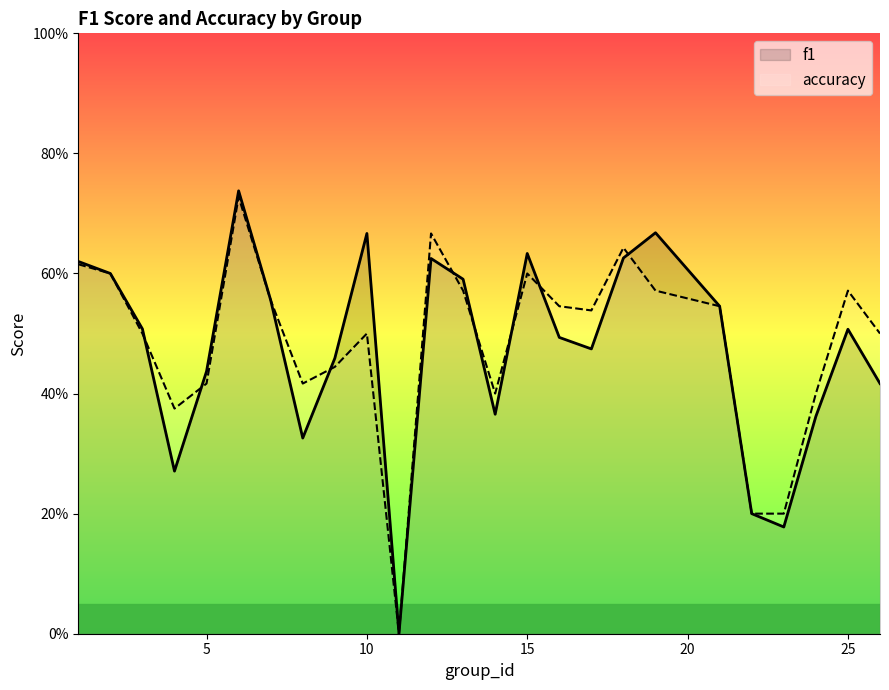

The f1 series shows 0.1 at 0. True or false?

False